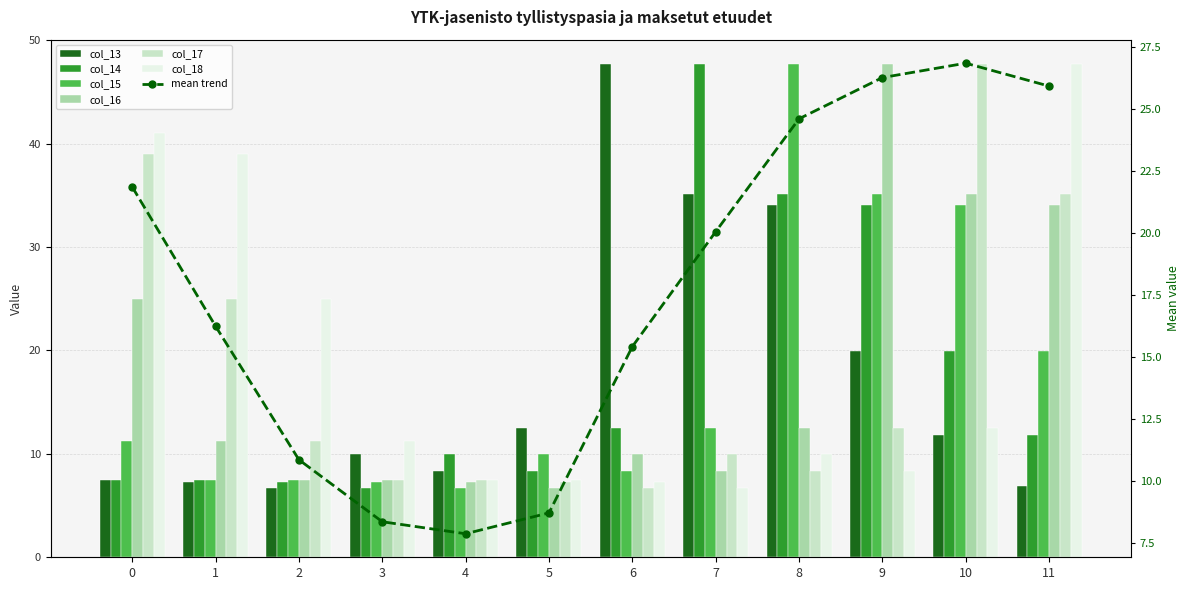

Which series has the largest total across all categories?

col_18